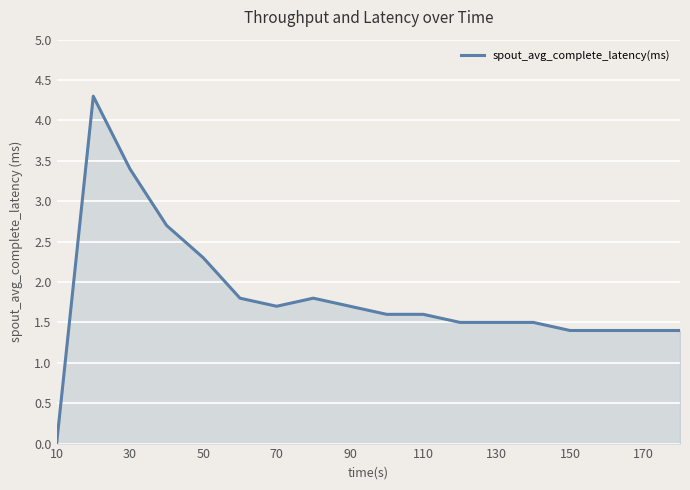

What is the difference between the maximum and minimum values?

4.3